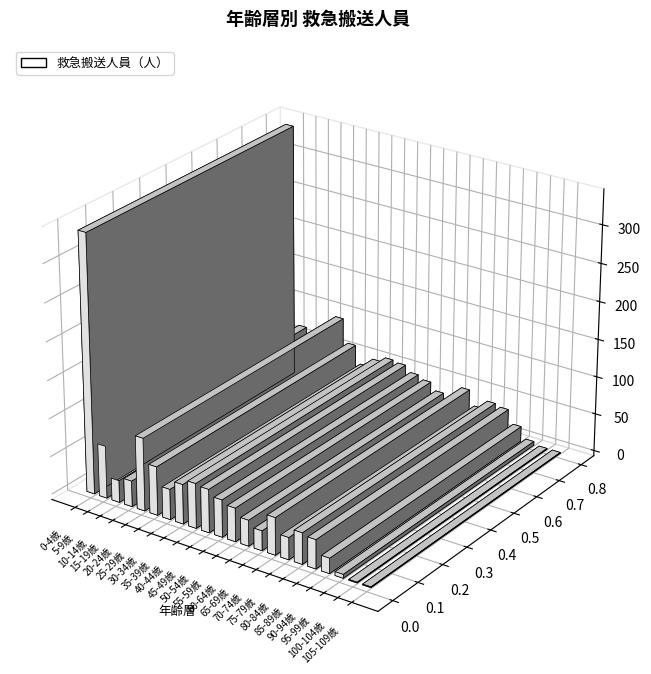

Reading left to right, transcribe all the data shown in this chart.

339	69	29	34	96	64	40	52	59	57	49	44	34	26	49	29	41	38	20	5	1	1